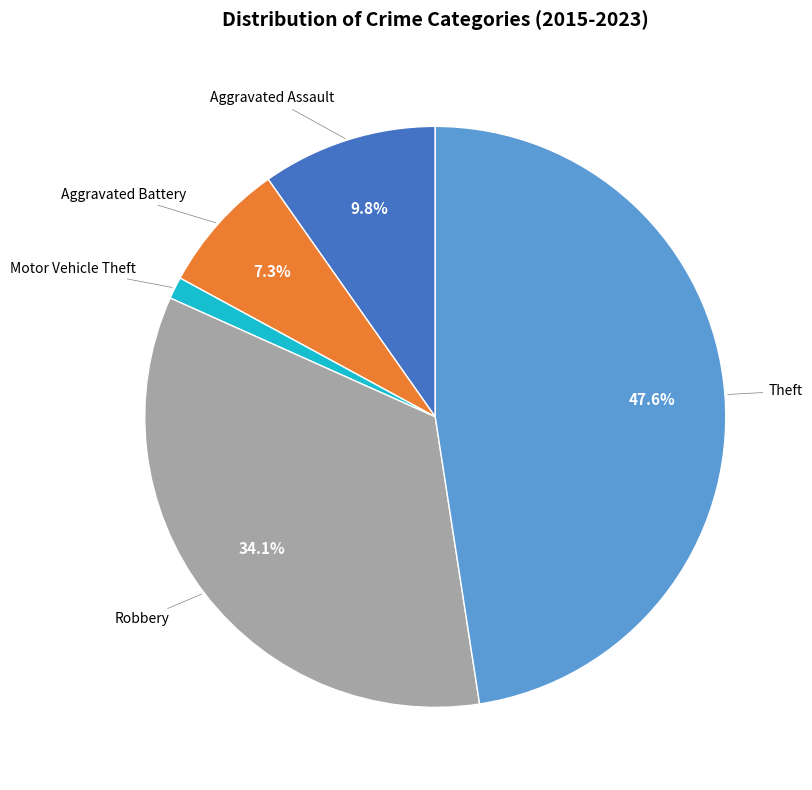

Which slice is the smallest?

Motor Vehicle Theft